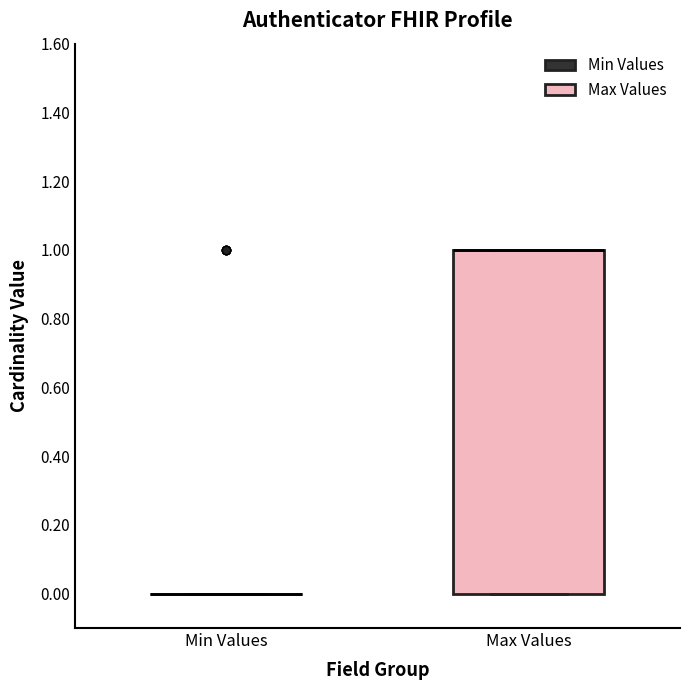

Comparing the boxes themselves (not the whiskers), which one is the tallest?

Max Values